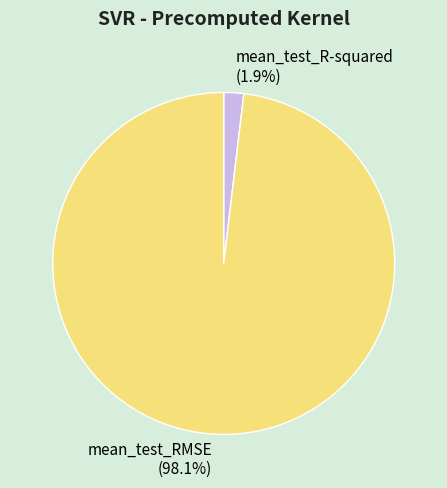

Is there a majority slice in this chart?

Yes